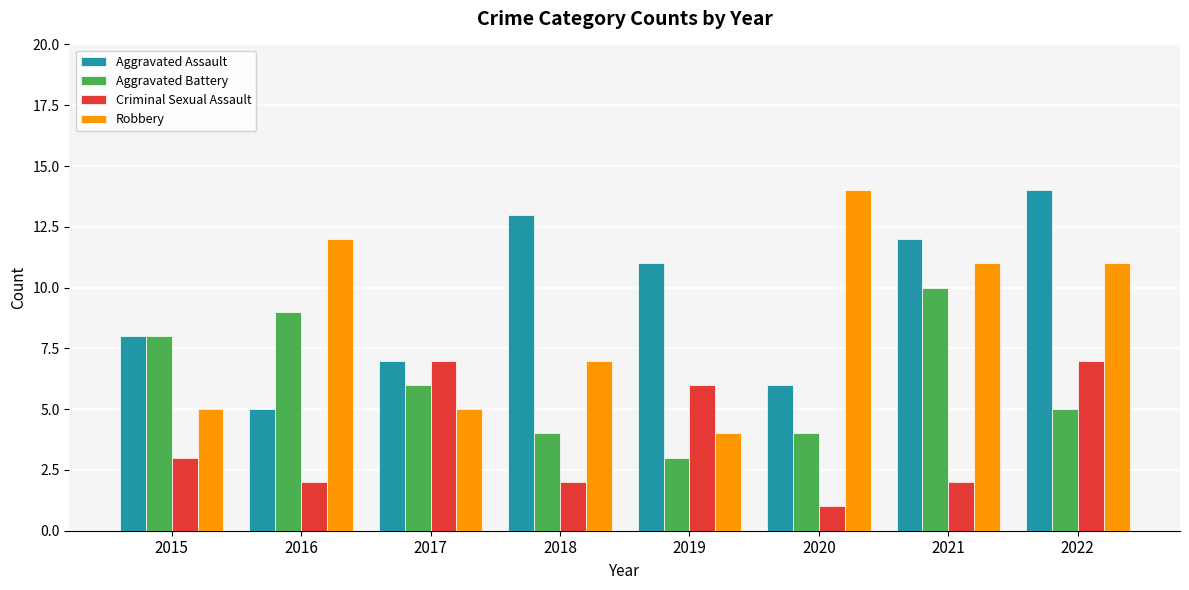

Rank the categories by Aggravated Assault value from highest to lowest.

2022, 2018, 2021, 2019, 2015, 2017, 2020, 2016